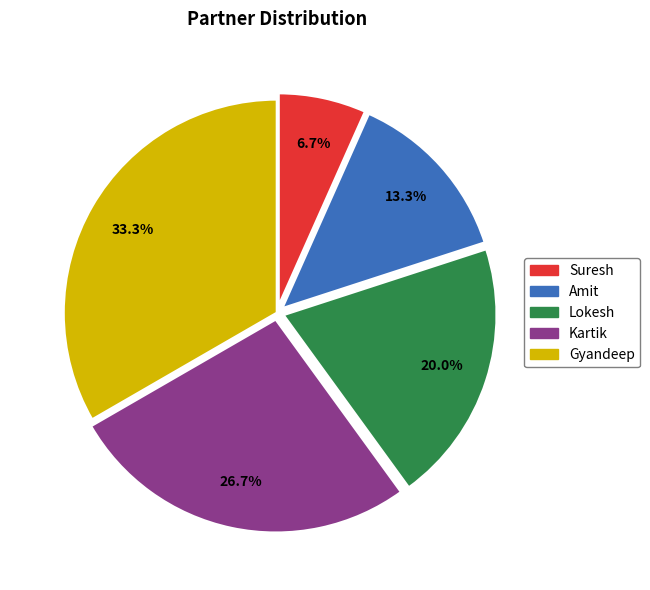

Is it true that Gyandeep is 43% of the pie?

False